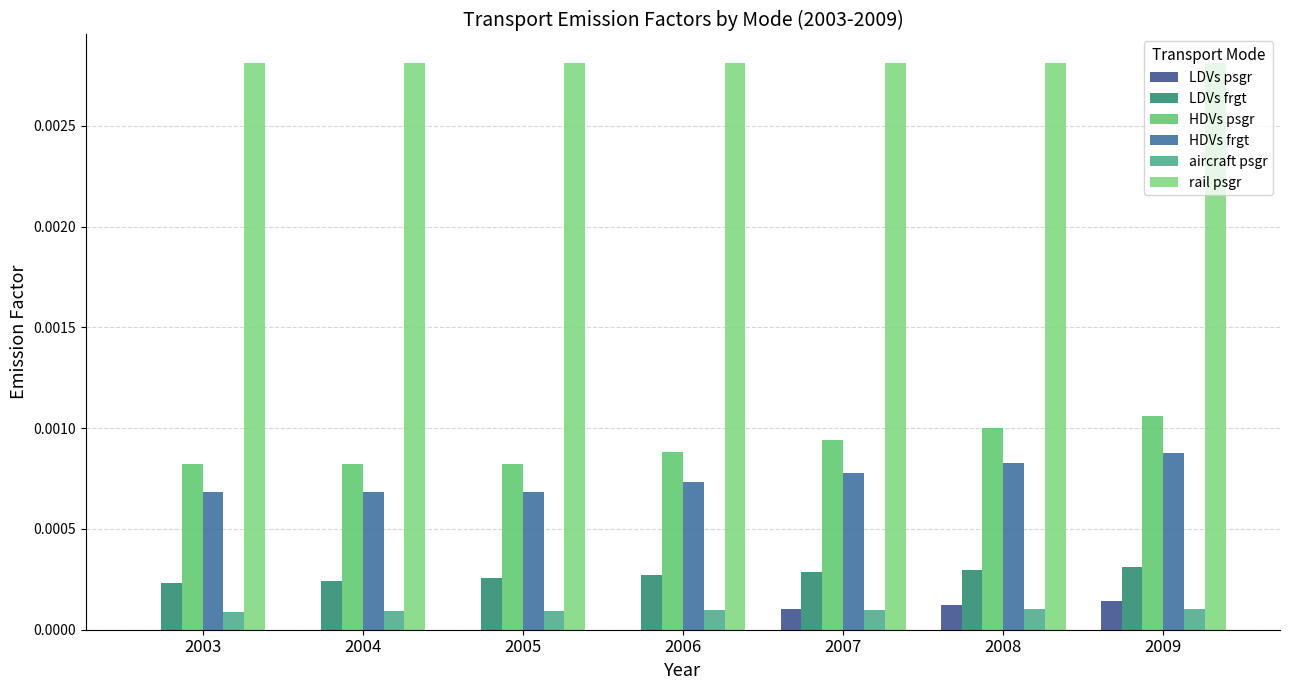

Count the number of data series in this chart.

6